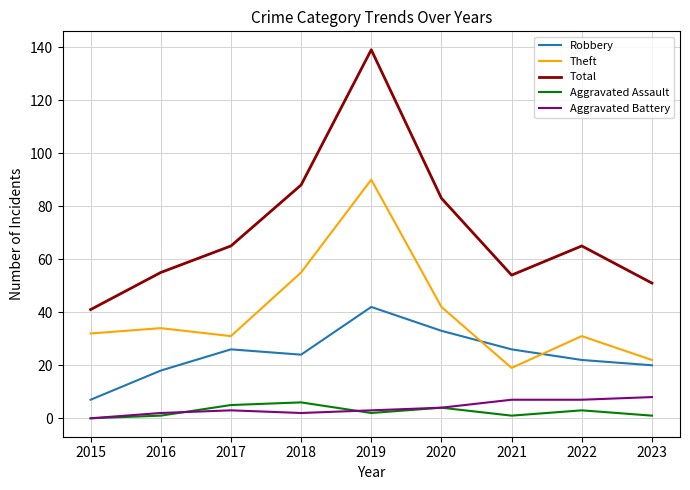

True or false: Aggravated Assault and Robbery intersect in this chart.

False